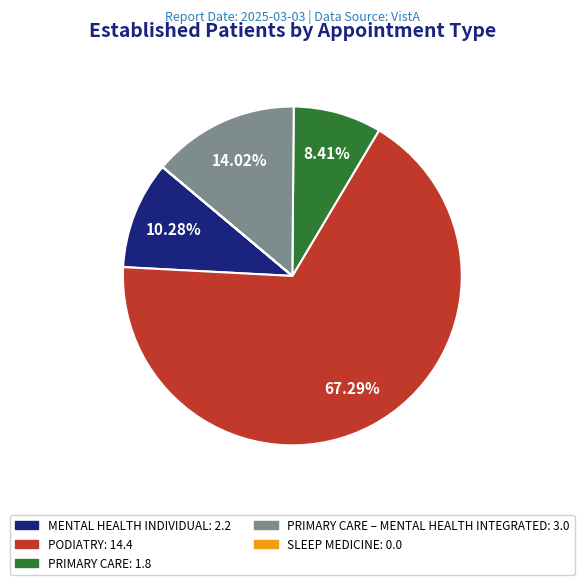

Is there a majority slice in this chart?

Yes